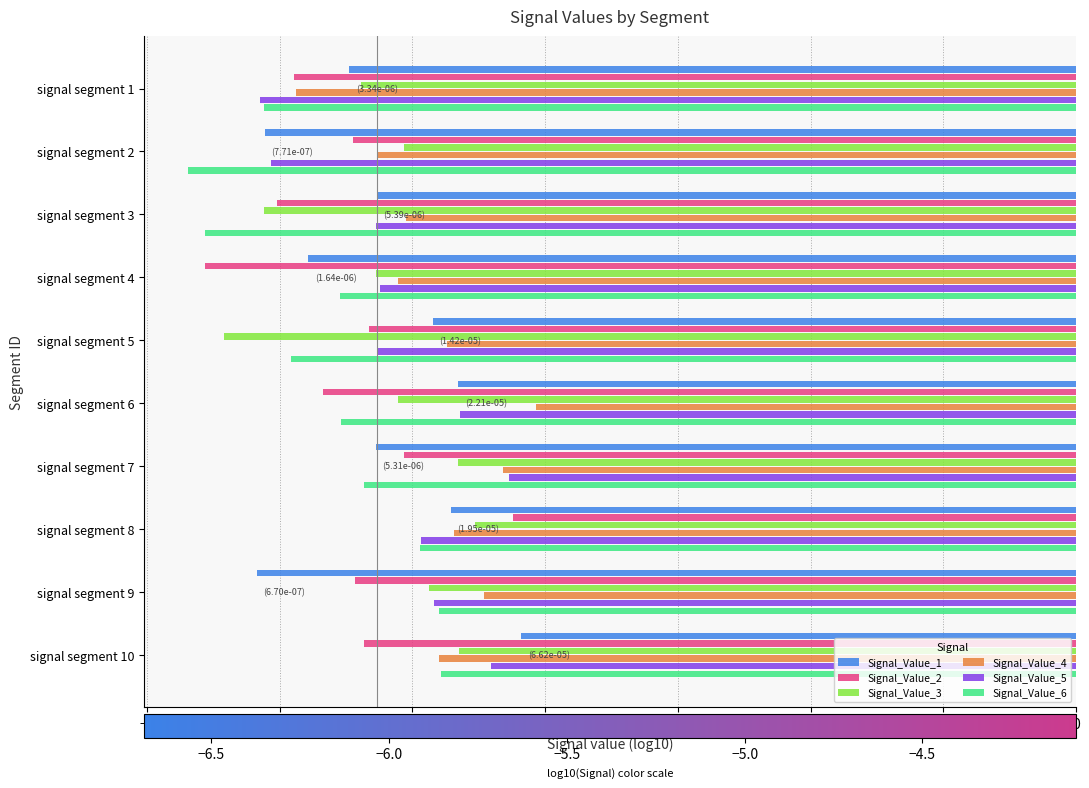

Between signal segment 5 and signal segment 8, which series saw the biggest shift?

Signal_Value_3